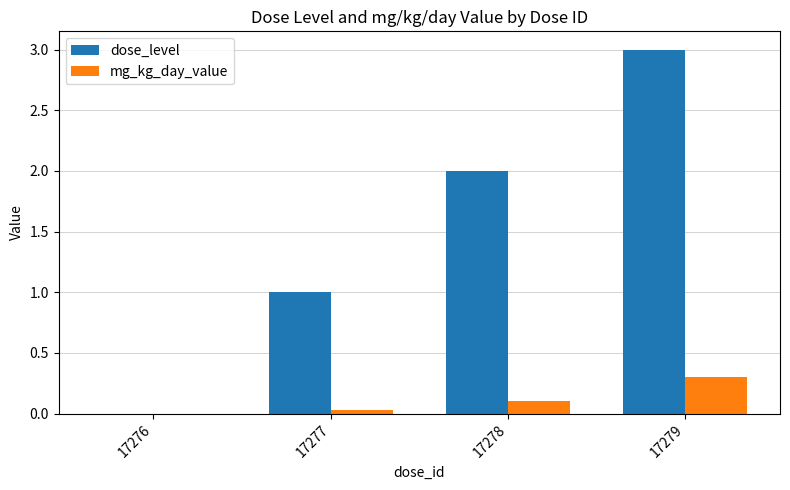

What is the maximum value for mg_kg_day_value?

0.3